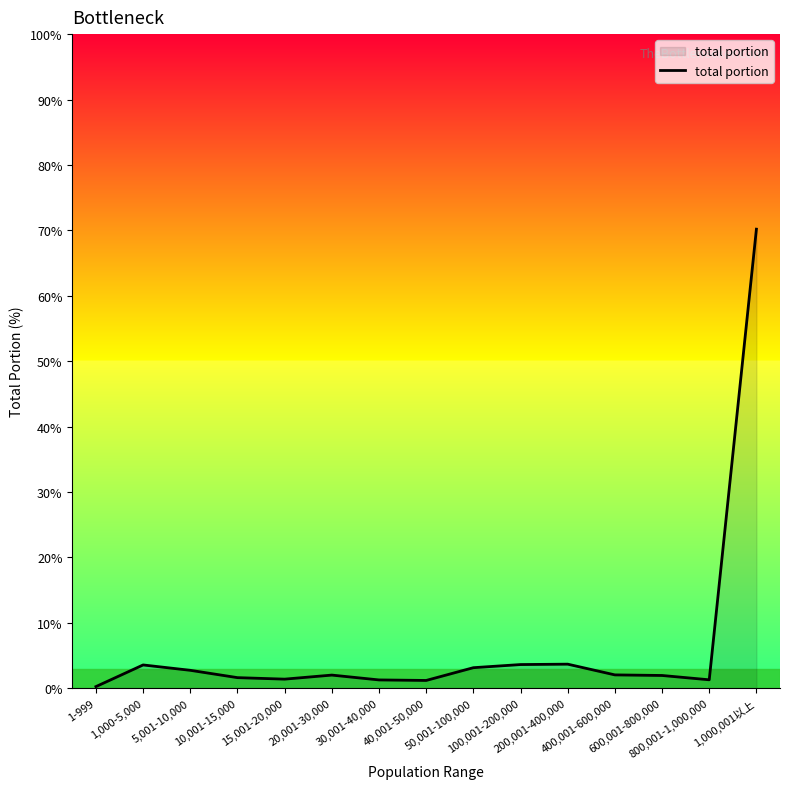

What is the greatest value displayed?

70.2